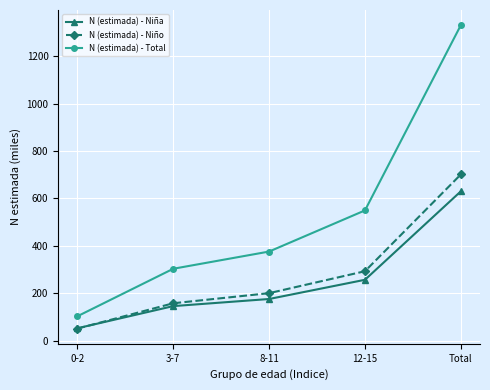

Reading right to left, what are all the values shown in this chart?

N (estimada) - Niña: Total=629.7	12-15=256.6	8-11=175.5	3-7=145.5	0-2=52.1
N (estimada) - Niño: Total=700.8	12-15=292.6	8-11=200.1	3-7=157.5	0-2=50.5
N (estimada) - Total: Total=1330.5	12-15=549.2	8-11=375.6	3-7=303.0	0-2=102.6